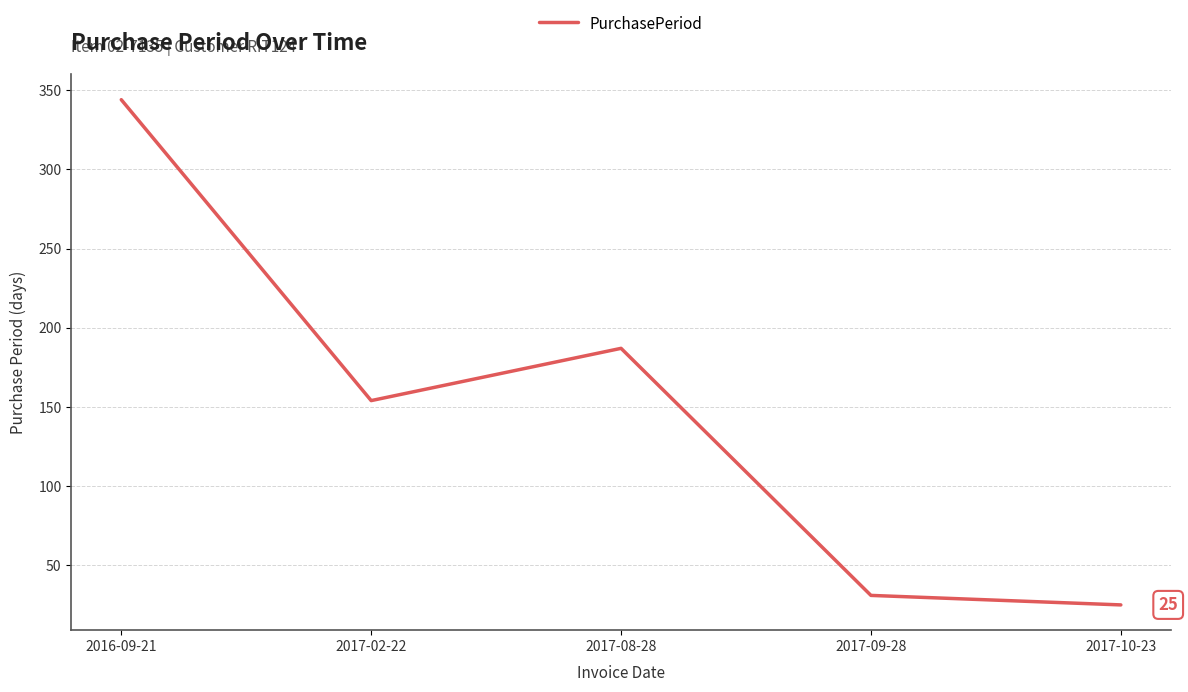

Between 2017-09-28 and 2017-08-28, which is larger?

2017-08-28